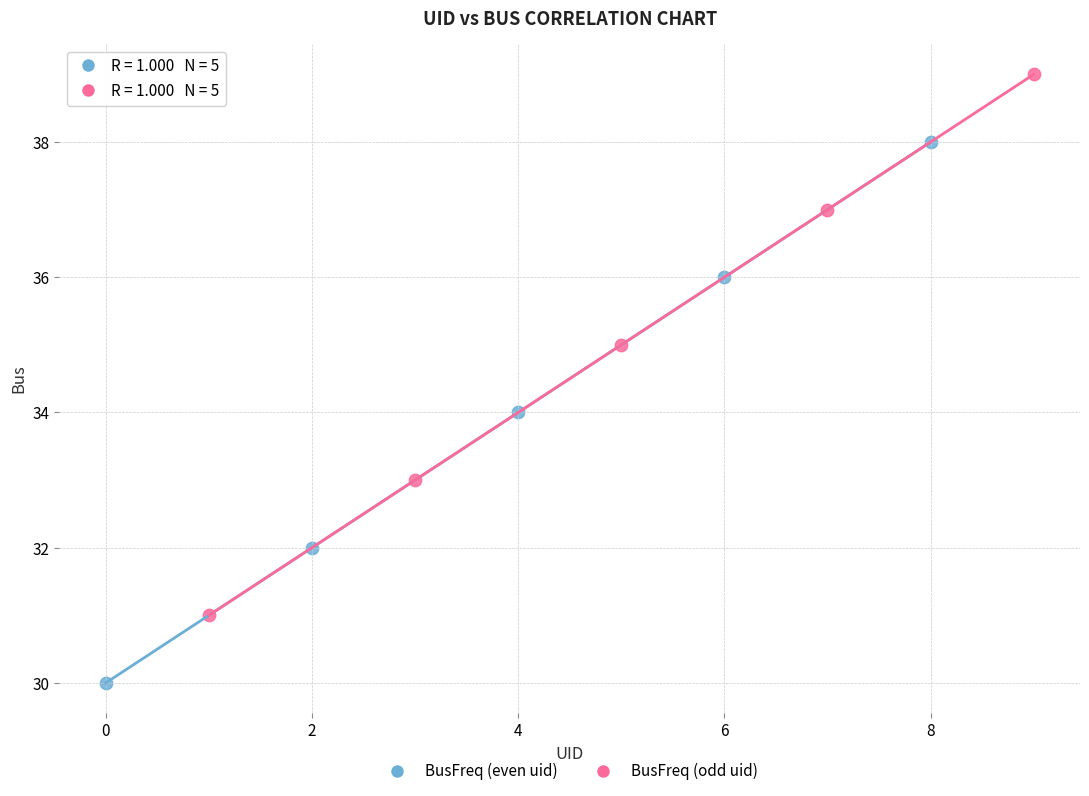

Which series reaches the minimum Y coordinate?

BusFreq (even uid)